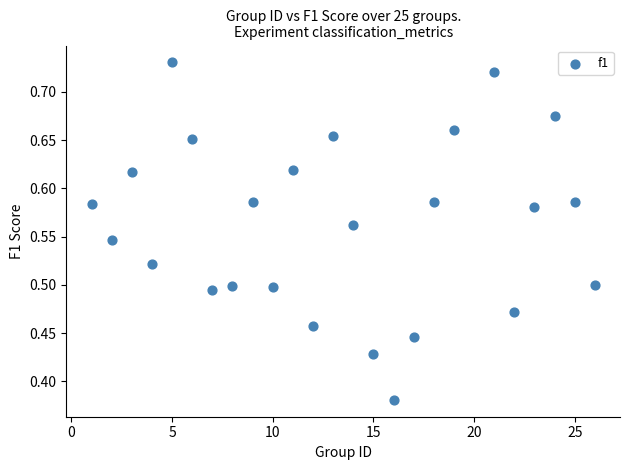

What is the range of X values (max minus min)?

25.0